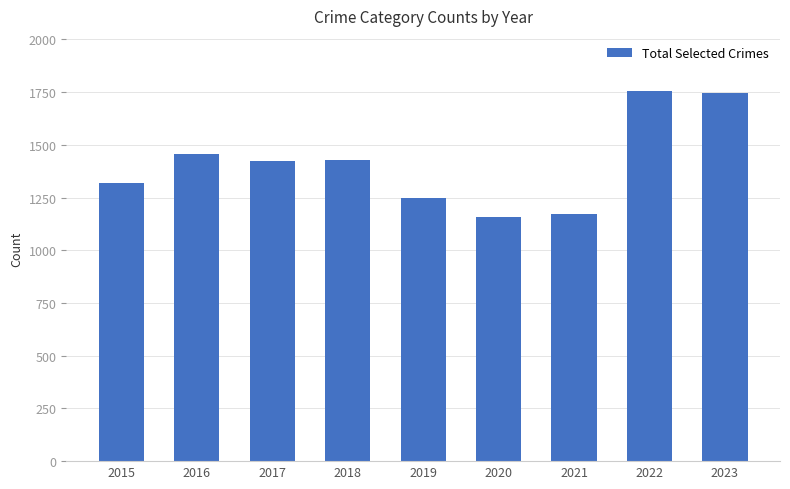

What is the greatest value displayed?

1754